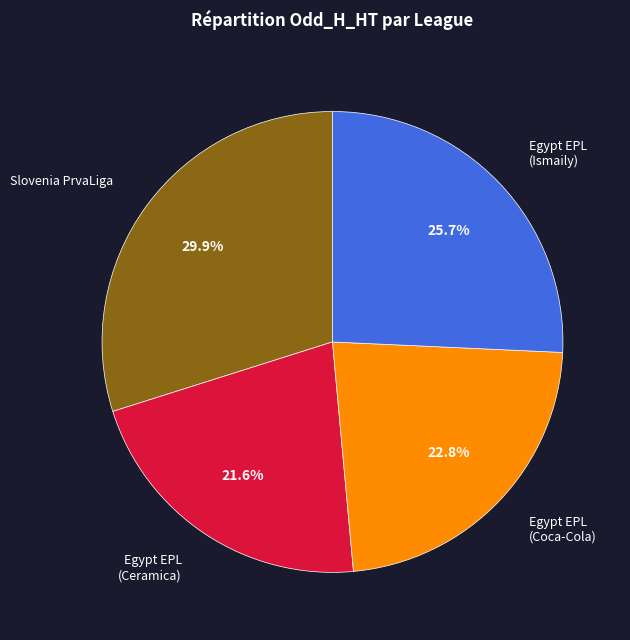

How many segments does this pie chart have?

4